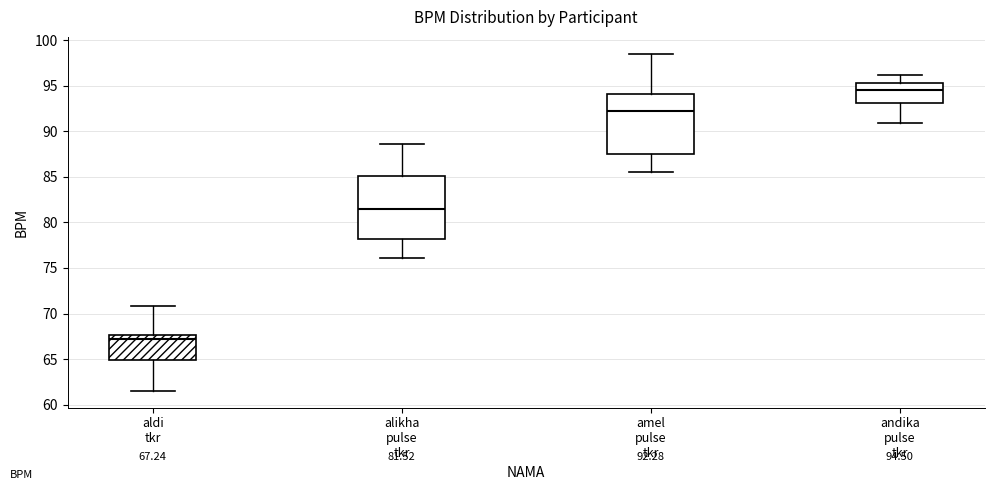

Which box's median line is the lowest?

aldi tkr